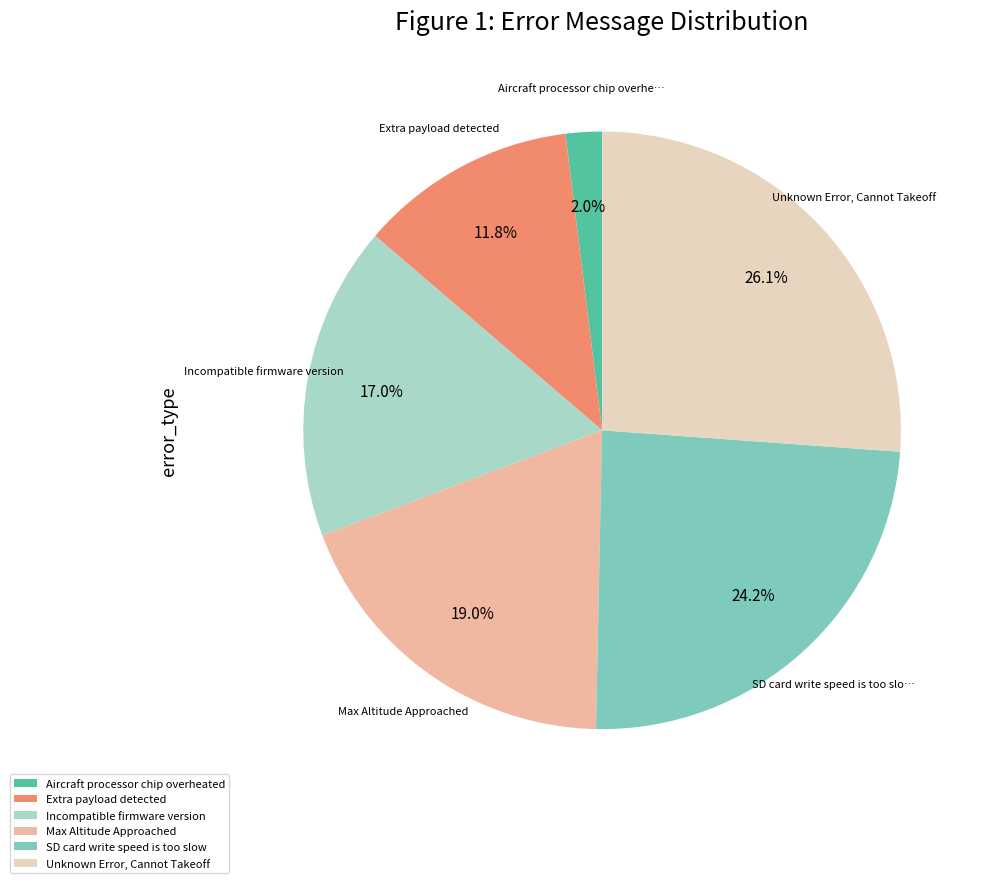

How many slices are in this pie chart?

6